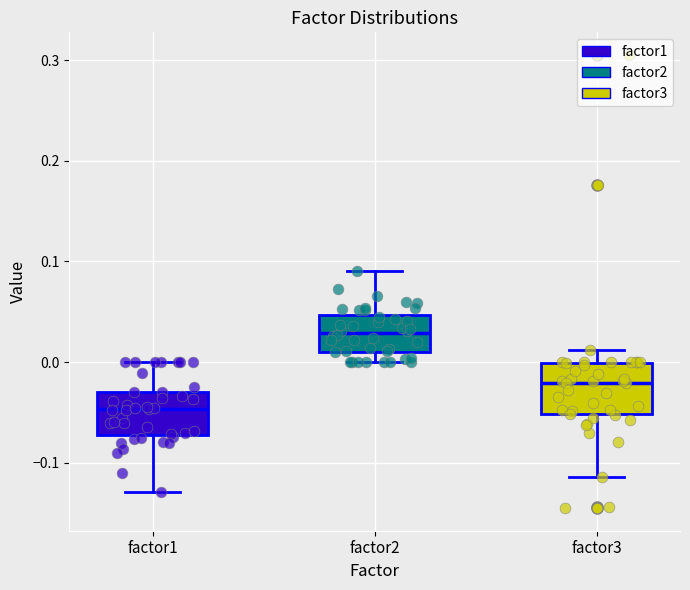

Reading left to right, transcribe this box plot: for each box, give where its median line is, the range the box spans, and where its two whiskers end, as read against the y-axis. The values are not printed on the chart, so give them approximately, as read against the axis.

factor1: median -0.05, box -0.07 to -0.03, whiskers -0.13 to 0.00
factor2: median 0.03, box 0.01 to 0.05, whiskers 0.00 to 0.09
factor3: median -0.02, box -0.05 to 0.00, whiskers -0.11 to 0.01